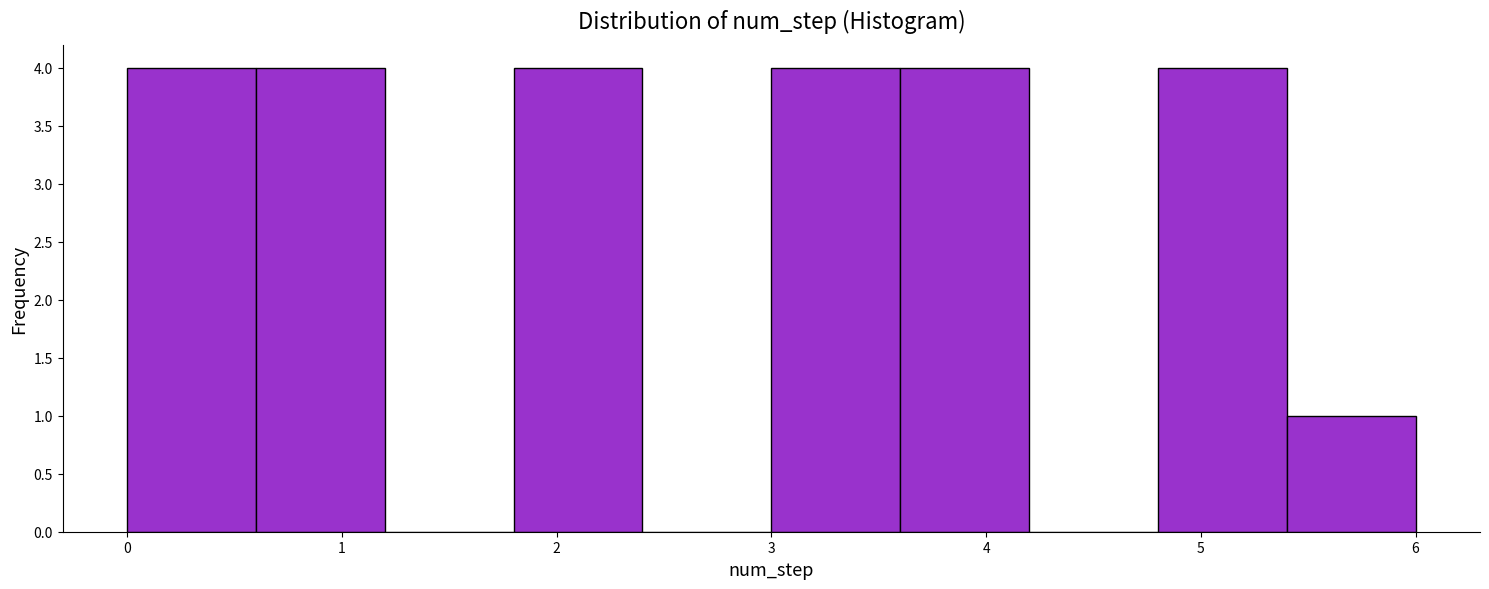

Reading left to right, list every bar in this chart as the range it spans on the x-axis followed by its height. The values are not printed on the chart, so give them approximately, as read against the axis.

0.0 to 0.6: 4
0.6 to 1.2: 4
1.2 to 1.8: 0
1.8 to 2.4: 4
2.4 to 3.0: 0
3.0 to 3.6: 4
3.6 to 4.2: 4
4.2 to 4.8: 0
4.8 to 5.4: 4
5.4 to 6.0: 1